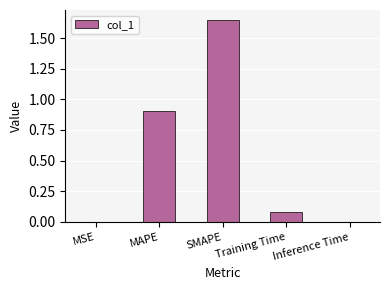

Is it true that the value at MSE is 0.0?

True